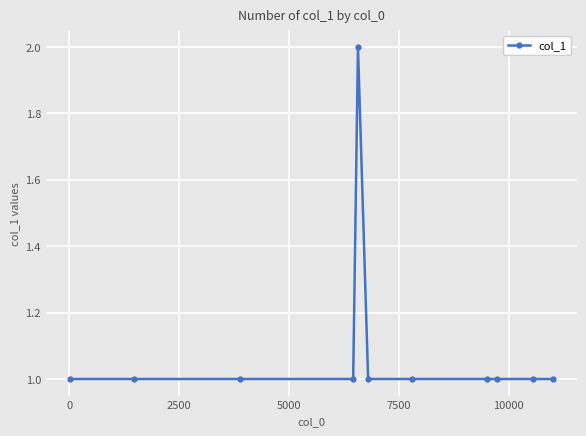

What is the sum of all values?

12